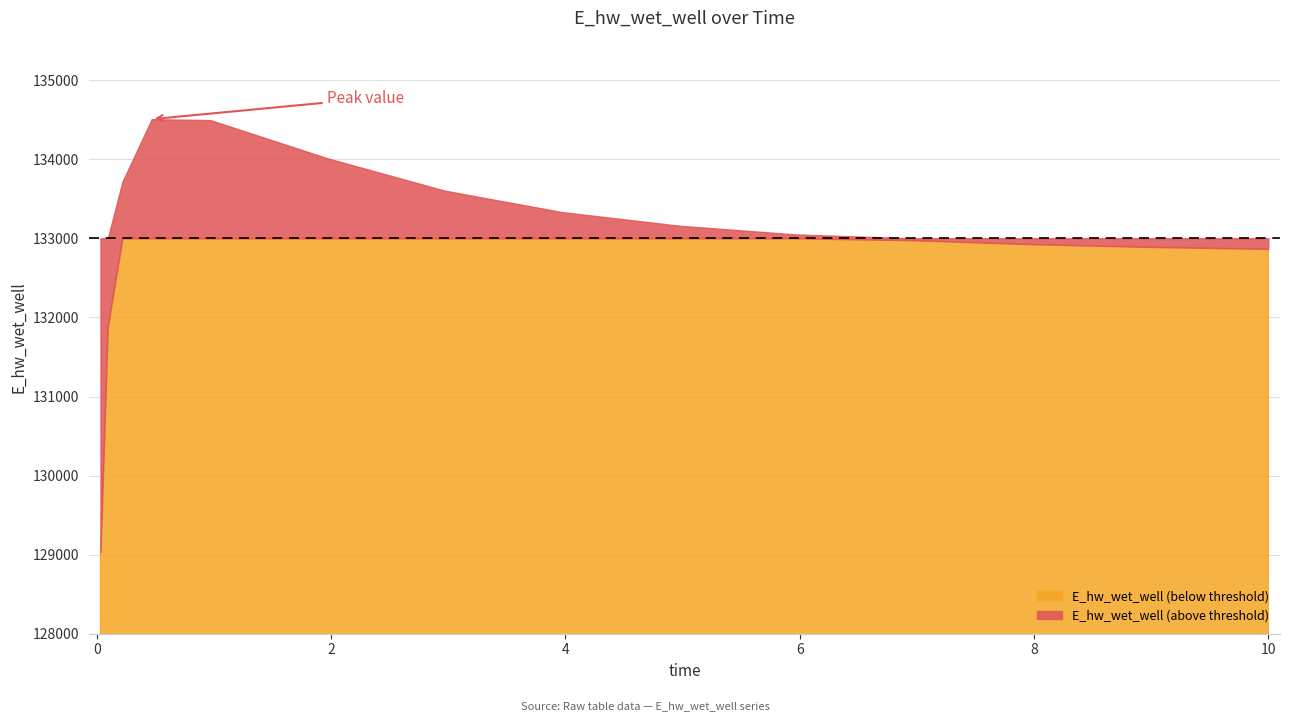

Rank the categories by value from highest to lowest.

0.46875, 0.96875, 1.96875, 0.21875, 2.96875, 3.96875, 4.96875, 5.96875, 6.96875, 7.96875, 8.96875, 9.96875, 10.0, 0.09375, 0.03125